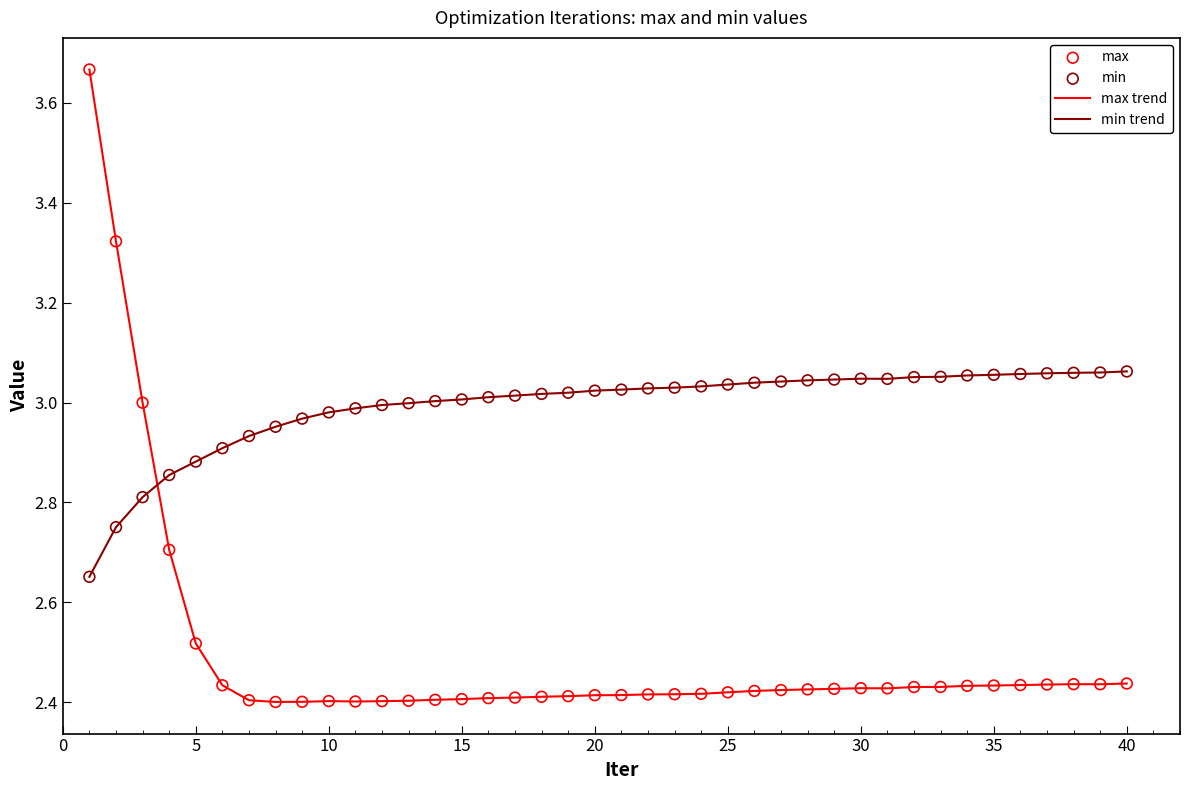

What is the difference between the maximum and minimum values in the min trend series?

0.4